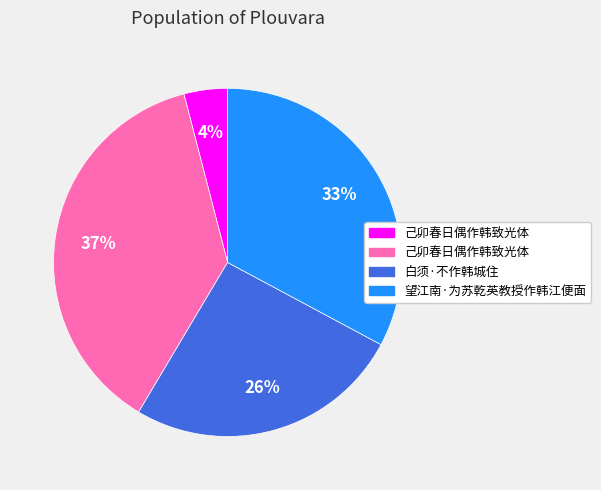

To the nearest percent, what is the average slice percentage?

25%